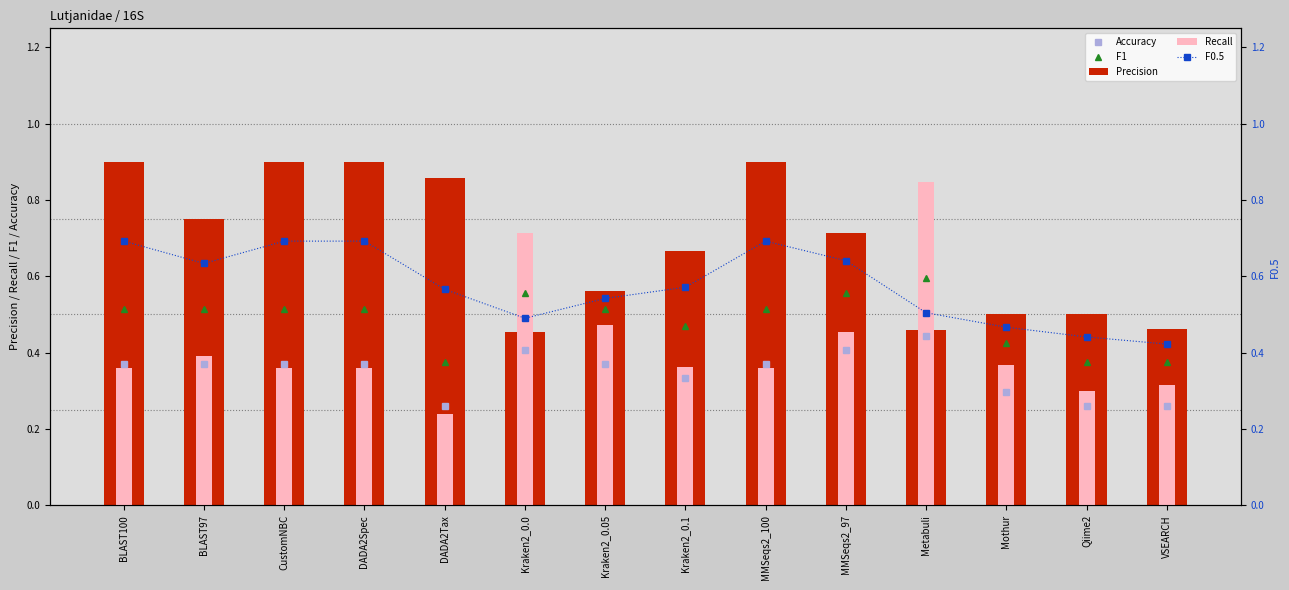

What is the value of the Recall bar at the 2nd from the left?

0.4